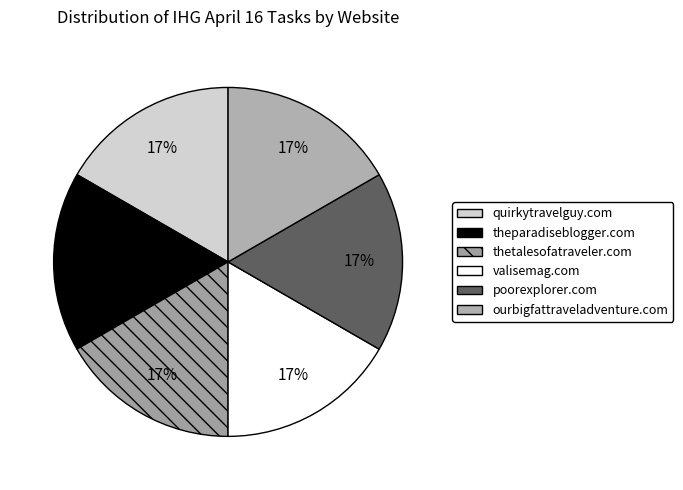

True or false: valisemag.com accounts for 2% of the total.

False